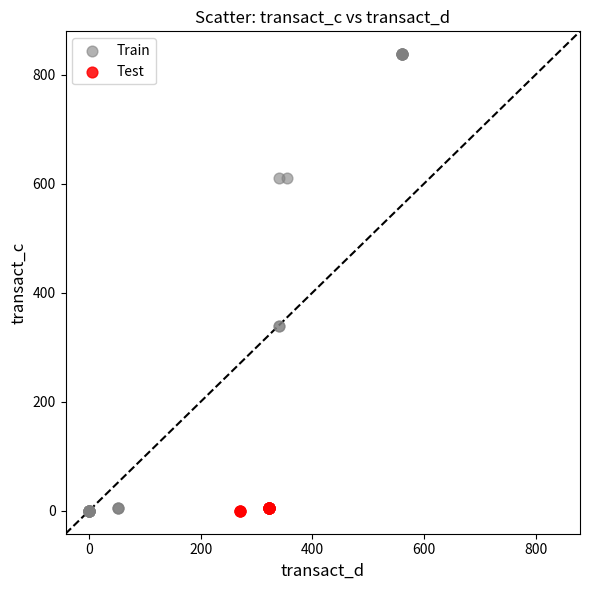

Which series contains the highest Y value?

Train